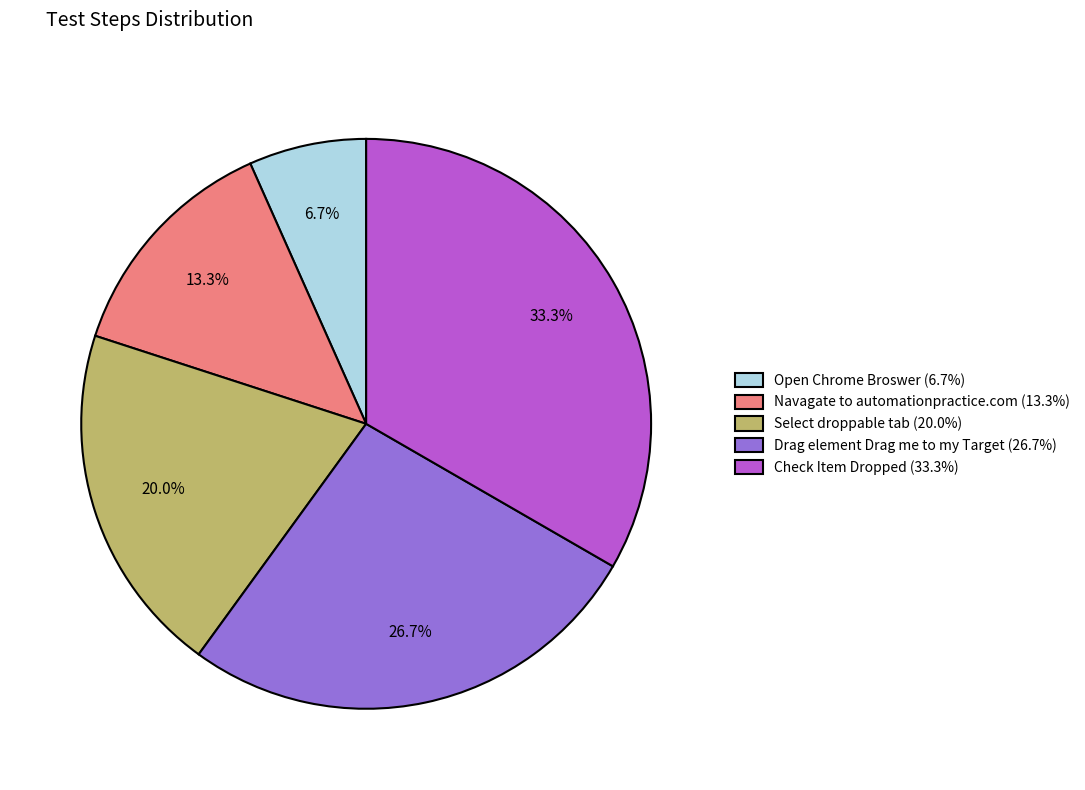

What percentage is NOT represented by Drag element Drag me to my Target?

73.3%